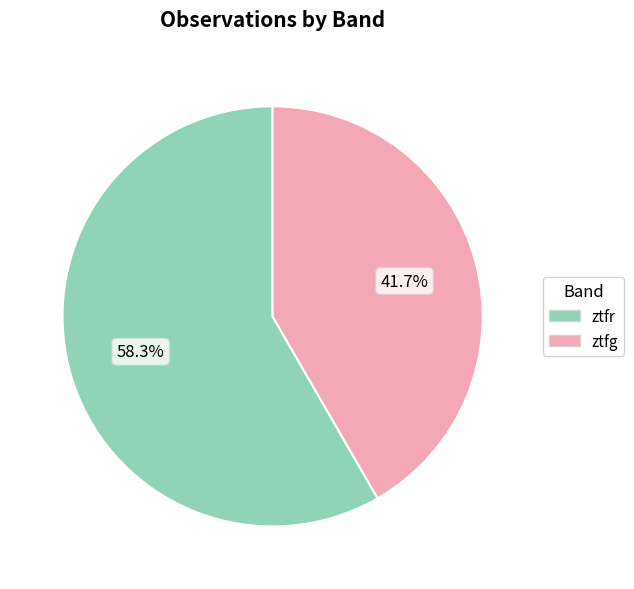

To the nearest percent, what is the combined percentage of ztfr and ztfg?

100%